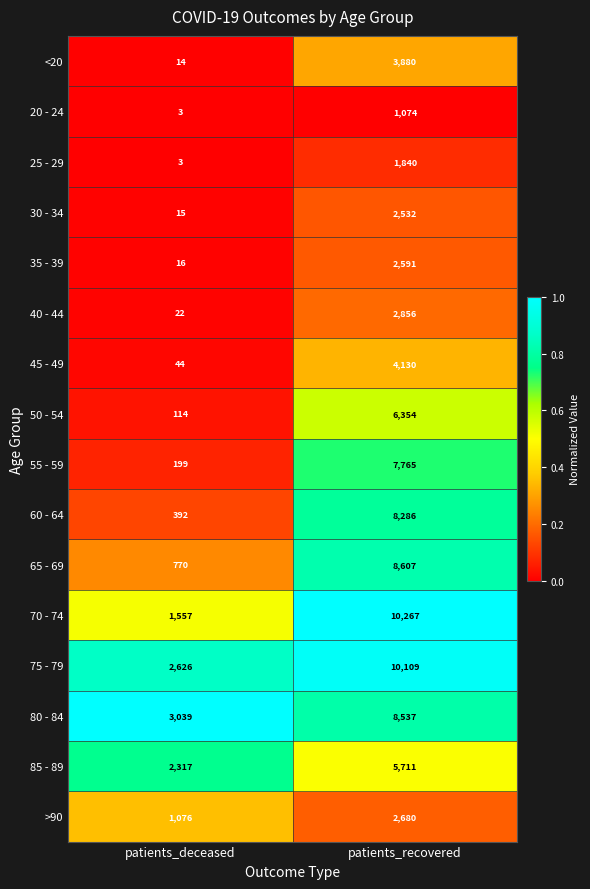

What is the difference between the maximum and minimum values in the 65 - 69 series?

7837